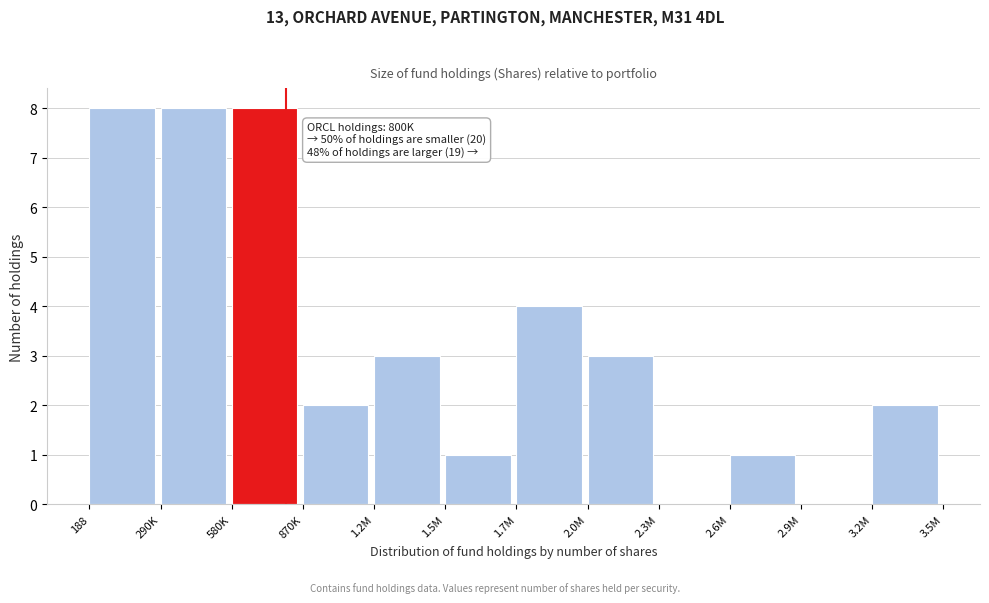

Reading left to right, list all the values displayed in this chart.

188=8	290K=8	580K=8	870K=2	1.2M=3	1.5M=1	1.7M=4	2.0M=3	2.3M=0	2.6M=1	2.9M=0	3.2M=2